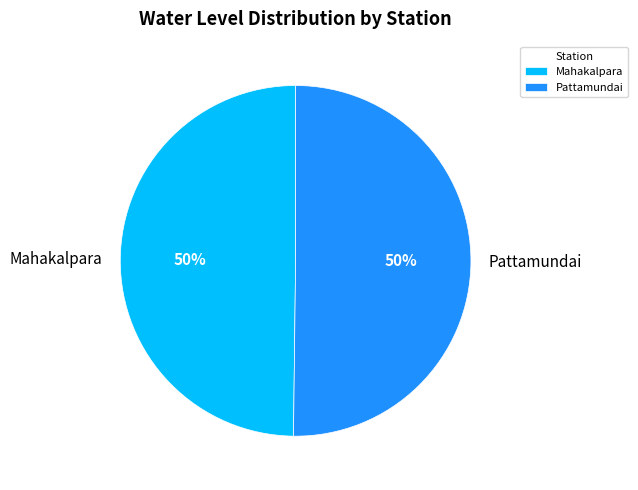

Is it true that Mahakalpara is 36% of the pie?

False